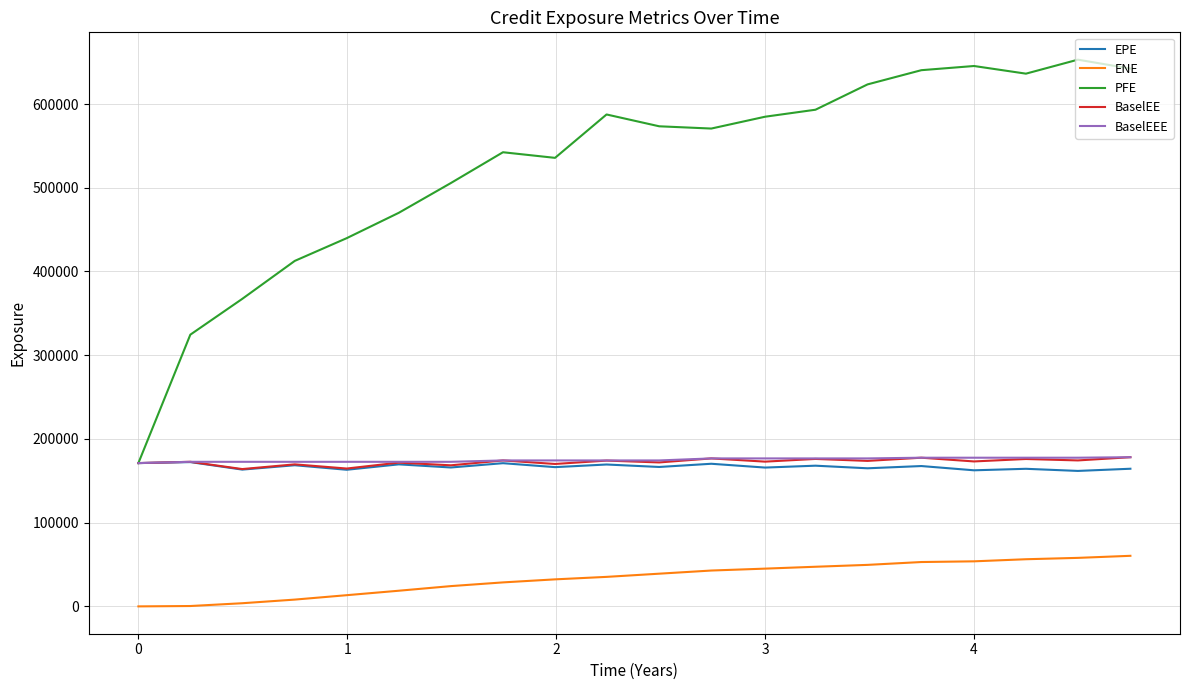

Which series has the widest spread of values?

PFE